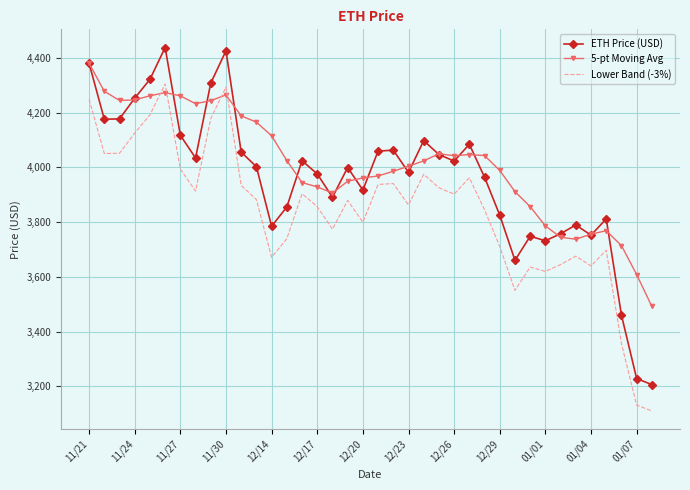

What is the maximum value shown in the chart?

4437.7